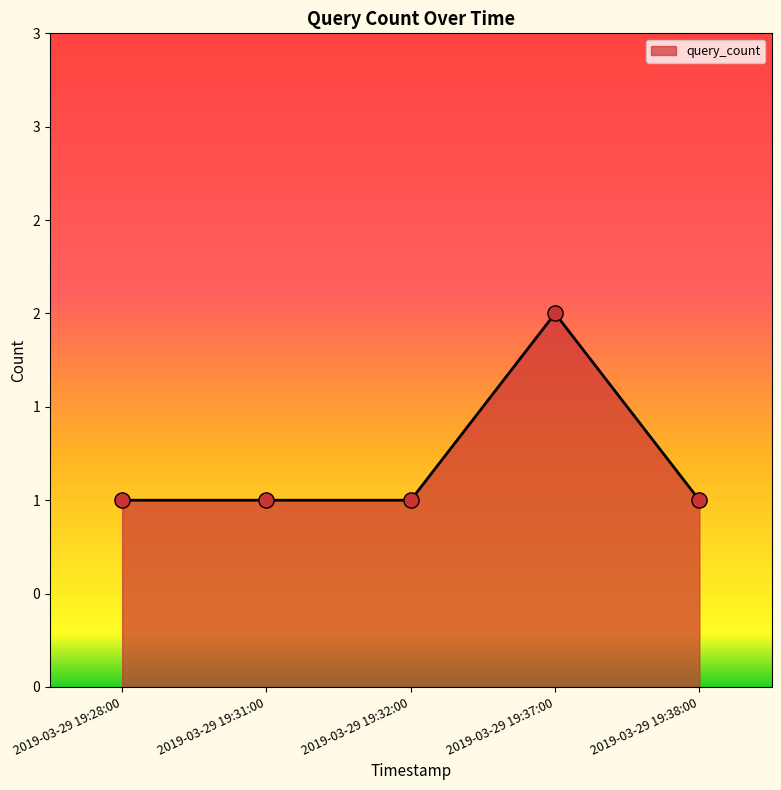

Is this an area chart (filled region under the line)?

Yes